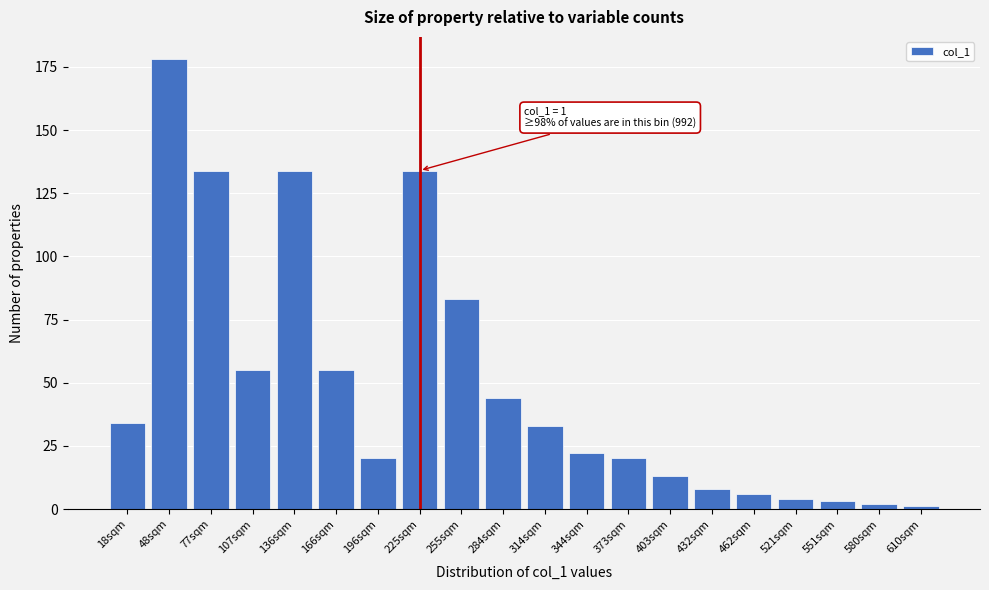

Reading left to right, list all the values displayed in this chart.

18sqm=34	48sqm=178	77sqm=134	107sqm=55	136sqm=134	166sqm=55	196sqm=20	225sqm=134	255sqm=83	284sqm=44	314sqm=33	344sqm=22	373sqm=20	403sqm=13	432sqm=8	462sqm=6	521sqm=4	551sqm=3	580sqm=2	610sqm=1